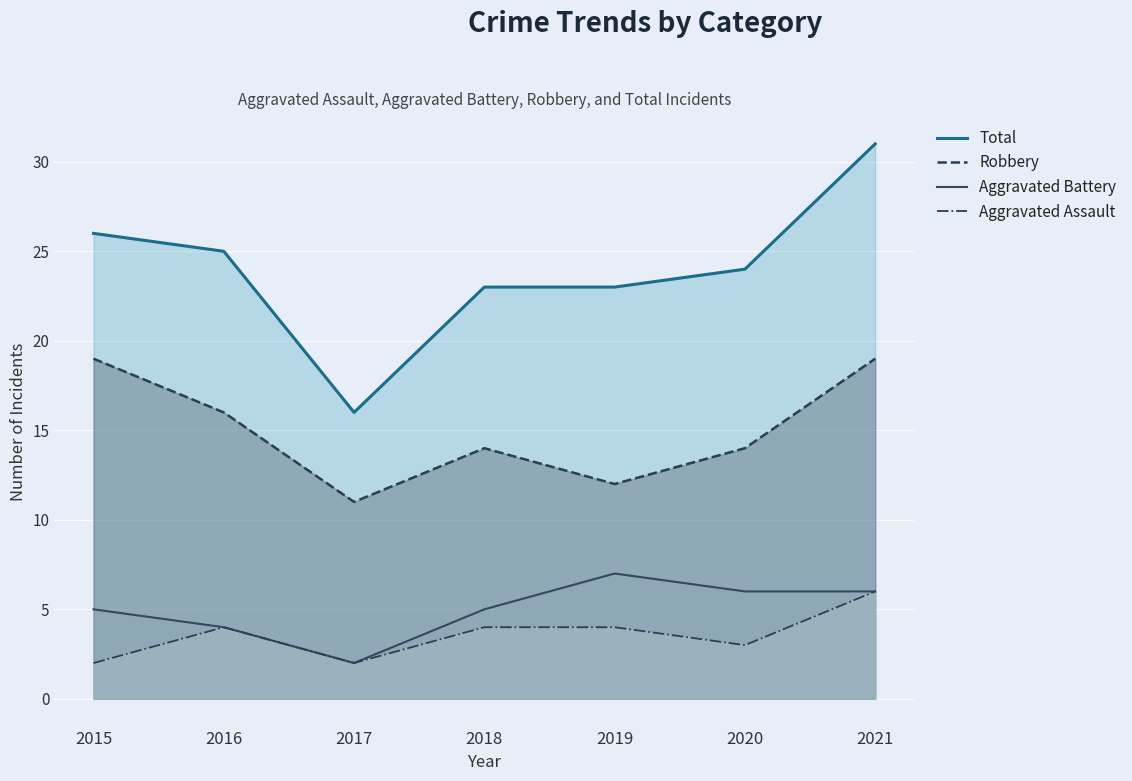

How many values in the Aggravated Assault series are below 4?

3